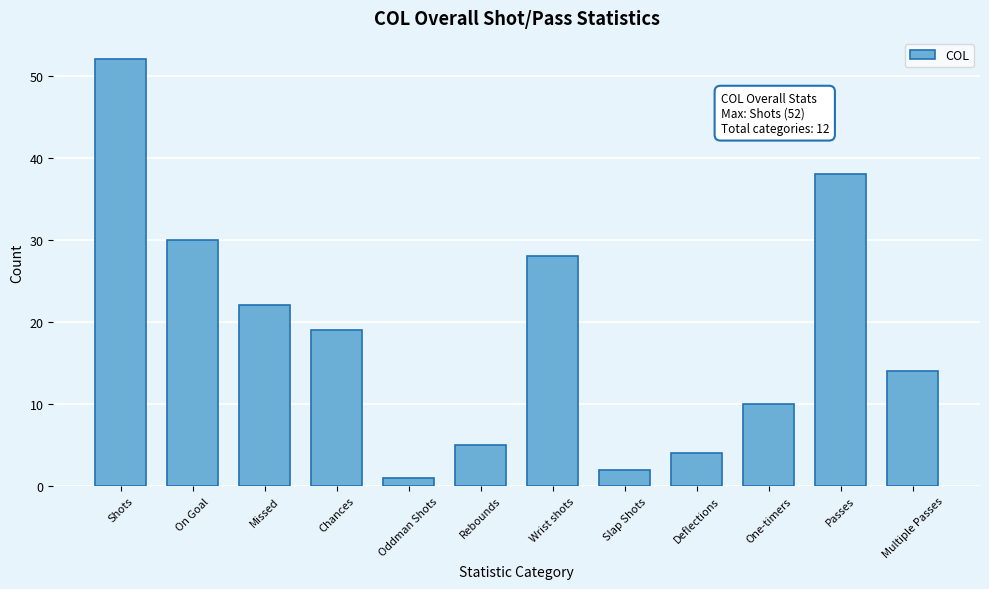

Reading left to right, list all the values displayed in this chart.

52	30	22	19	1	5	28	2	4	10	38	14